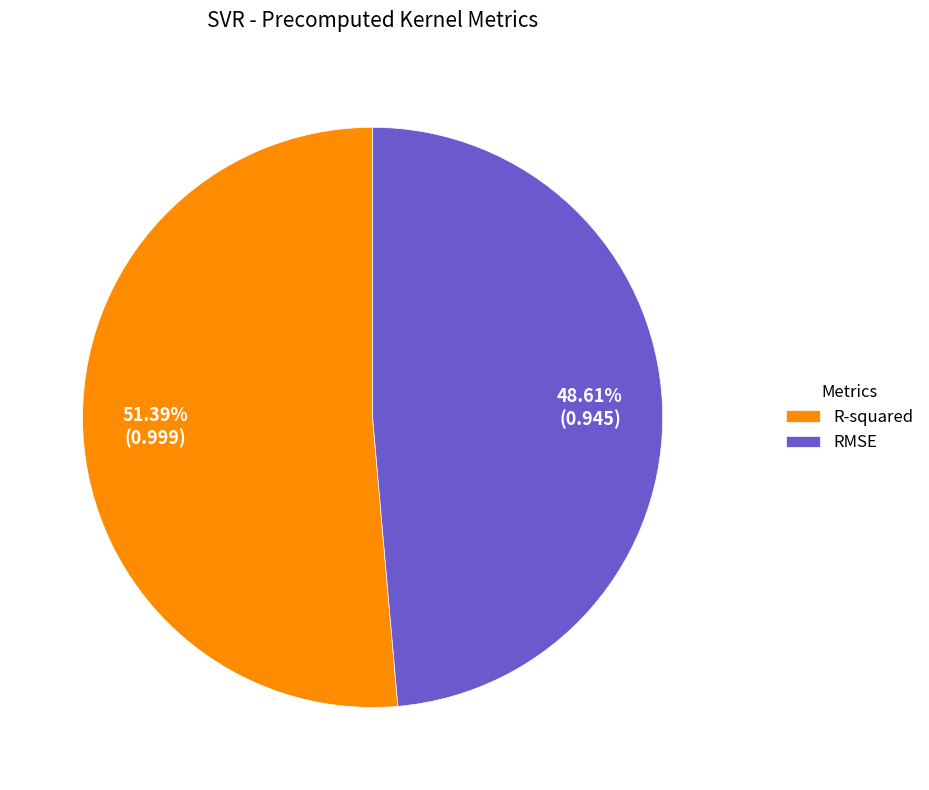

Is it true that RMSE is 54% of the pie?

False